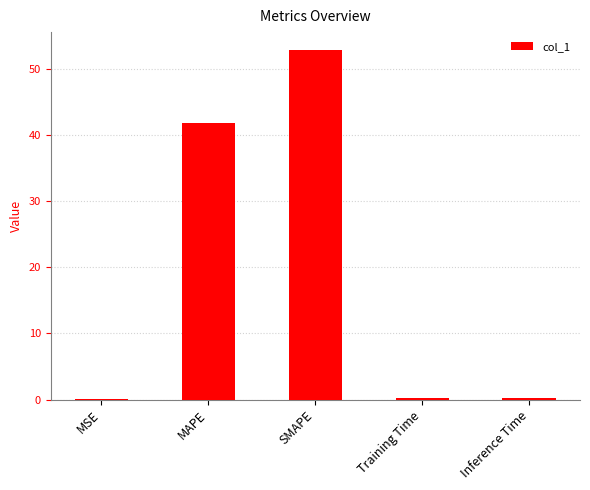

Between MSE and MAPE, which is larger?

MAPE